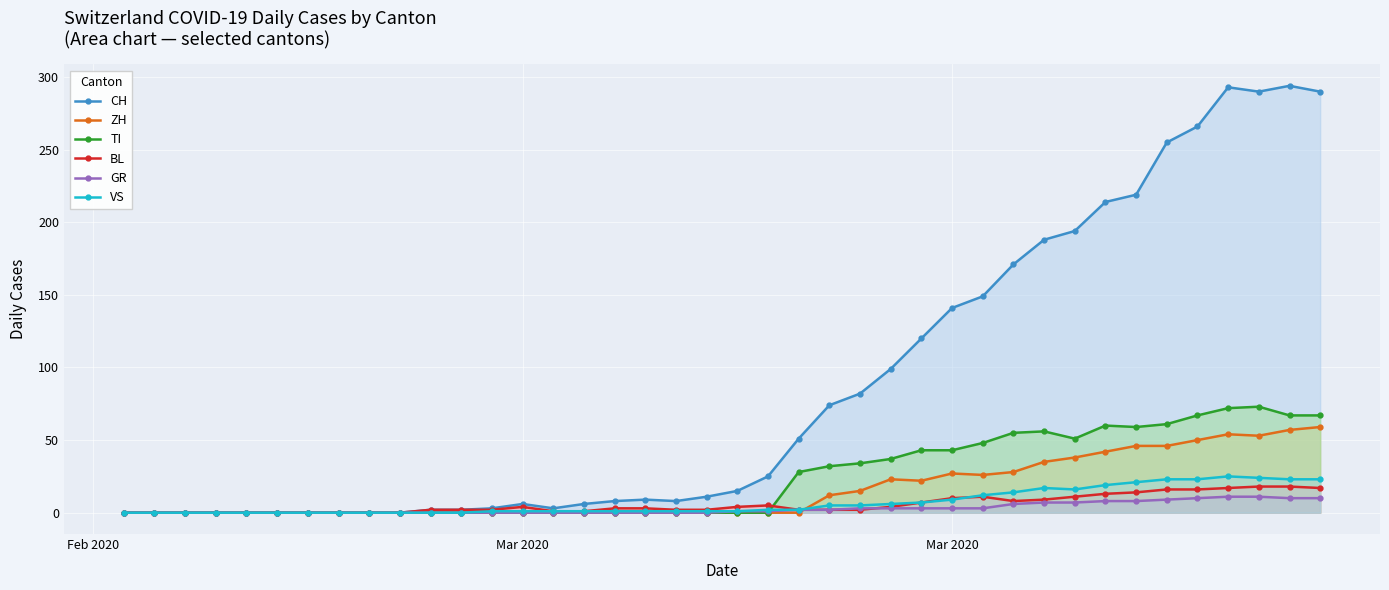

What is the difference between the second highest and minimum values in the VS series?

24